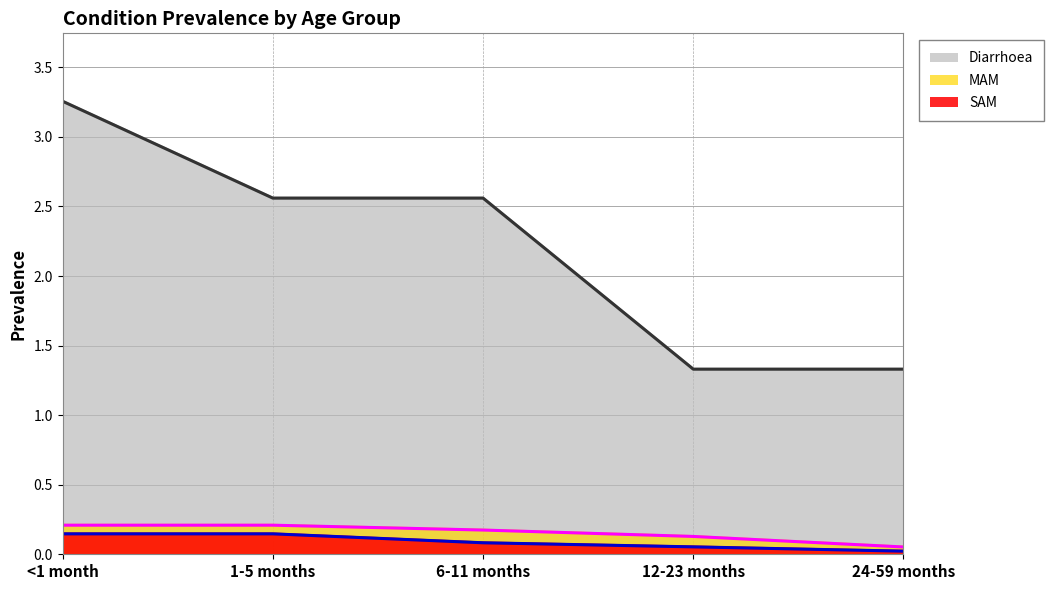

What value does the MAM (line) series have at 12-23 months?

0.1